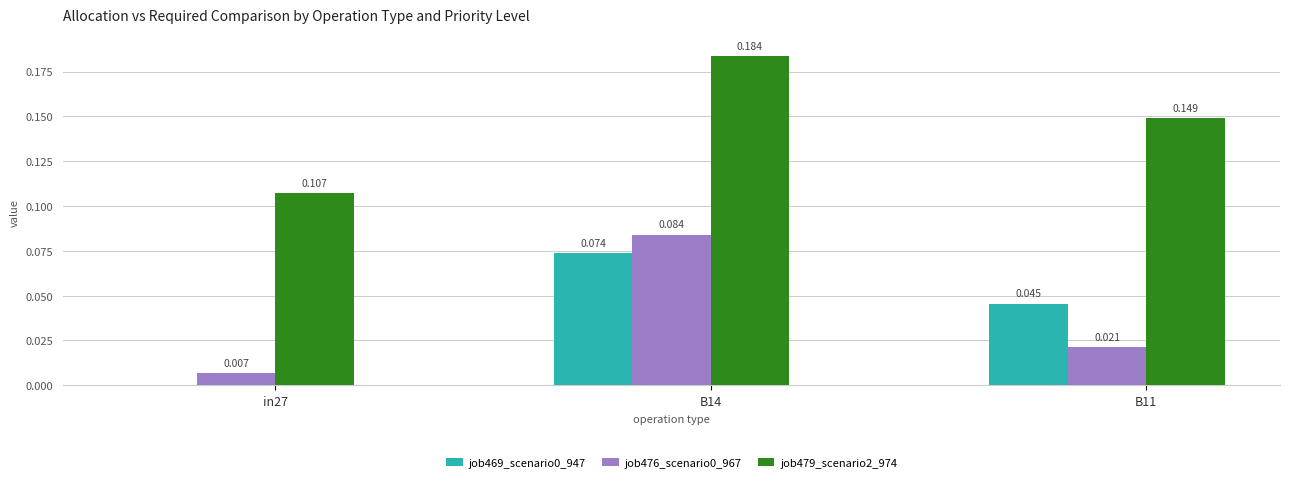

At which category is the sum across all series the highest?

B14